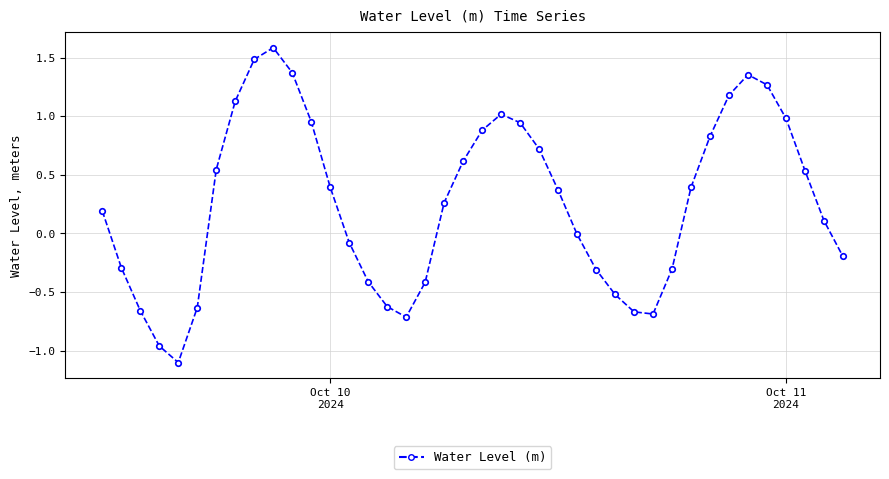

What is the greatest value displayed?

1.6